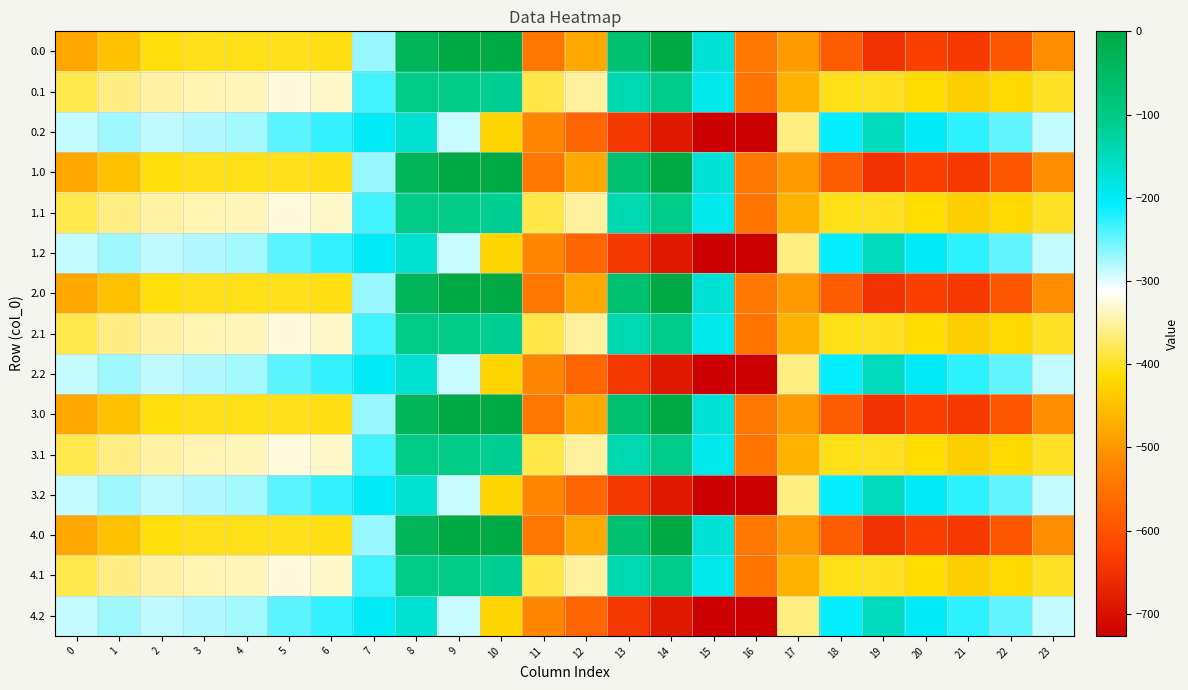

Reading right to left, extract all data points from this chart.

0.0: 23=-511.3	22=-592.3	21=-638.4	20=-629.9	19=-649.2	18=-586.7	17=-494.8	16=-545.4	15=-172.8	14=-0.3	13=-70.2	12=-477.2	11=-544.3	10=0.0	9=0.0	8=-35.0	7=-270.7	6=-408.0	5=-403.8	4=-404.9	3=-404.4	2=-410.3	1=-449.5	0=-482.0
0.1: 23=-399.4	22=-419.9	21=-432.4	20=-414.5	19=-400.2	18=-405.4	17=-466.6	16=-547.3	15=-190.4	14=-105.5	13=-141.2	12=-350.8	11=-384.7	10=-114.0	9=-104.8	8=-102.3	7=-234.9	6=-332.2	5=-325.7	4=-339.6	3=-342.7	2=-347.9	1=-361.1	0=-384.6
0.2: 23=-287.5	22=-247.4	21=-226.4	20=-199.2	19=-151.0	18=-210.0	17=-362.4	16=-726.6	15=-725.8	14=-687.4	13=-640.4	12=-571.2	11=-520.6	10=-423.5	9=-288.5	8=-169.5	7=-199.0	6=-228.8	5=-245.0	4=-274.4	3=-281.0	2=-285.5	1=-272.7	0=-287.1
1.0: 23=-511.3	22=-592.3	21=-638.4	20=-629.9	19=-649.2	18=-586.7	17=-494.8	16=-545.4	15=-172.8	14=-0.3	13=-70.2	12=-477.2	11=-544.3	10=0.0	9=0.0	8=-35.0	7=-270.7	6=-408.0	5=-403.8	4=-404.9	3=-404.4	2=-410.3	1=-449.5	0=-482.0
1.1: 23=-399.4	22=-419.9	21=-432.4	20=-414.5	19=-400.2	18=-405.4	17=-466.6	16=-547.3	15=-190.4	14=-105.5	13=-141.2	12=-350.8	11=-384.7	10=-114.0	9=-104.8	8=-102.3	7=-234.9	6=-332.2	5=-325.7	4=-339.6	3=-342.7	2=-347.9	1=-361.1	0=-384.6
1.2: 23=-287.5	22=-247.4	21=-226.4	20=-199.2	19=-151.0	18=-210.0	17=-362.4	16=-726.6	15=-725.8	14=-687.4	13=-640.4	12=-571.2	11=-520.6	10=-423.5	9=-288.5	8=-169.5	7=-199.0	6=-228.8	5=-245.0	4=-274.4	3=-281.0	2=-285.5	1=-272.7	0=-287.1
2.0: 23=-511.3	22=-592.3	21=-638.4	20=-629.9	19=-649.2	18=-586.7	17=-494.8	16=-545.4	15=-172.8	14=-0.3	13=-70.2	12=-477.2	11=-544.3	10=0.0	9=0.0	8=-35.0	7=-270.7	6=-408.0	5=-403.8	4=-404.9	3=-404.4	2=-410.3	1=-449.5	0=-482.0
2.1: 23=-399.4	22=-419.9	21=-432.4	20=-414.5	19=-400.2	18=-405.4	17=-466.6	16=-547.3	15=-190.4	14=-105.5	13=-141.2	12=-350.8	11=-384.7	10=-114.0	9=-104.8	8=-102.3	7=-234.9	6=-332.2	5=-325.7	4=-339.6	3=-342.7	2=-347.9	1=-361.1	0=-384.6
2.2: 23=-287.5	22=-247.4	21=-226.4	20=-199.2	19=-151.0	18=-210.0	17=-362.4	16=-726.6	15=-725.8	14=-687.4	13=-640.4	12=-571.2	11=-520.6	10=-423.5	9=-288.5	8=-169.5	7=-199.0	6=-228.8	5=-245.0	4=-274.4	3=-281.0	2=-285.5	1=-272.7	0=-287.1
3.0: 23=-511.3	22=-592.3	21=-638.4	20=-629.9	19=-649.2	18=-586.7	17=-494.8	16=-545.4	15=-172.8	14=-0.3	13=-70.2	12=-477.2	11=-544.3	10=0.0	9=0.0	8=-35.0	7=-270.7	6=-408.0	5=-403.8	4=-404.9	3=-404.4	2=-410.3	1=-449.5	0=-482.0
3.1: 23=-399.4	22=-419.9	21=-432.4	20=-414.5	19=-400.2	18=-405.4	17=-466.6	16=-547.3	15=-190.4	14=-105.5	13=-141.2	12=-350.8	11=-384.7	10=-114.0	9=-104.8	8=-102.3	7=-234.9	6=-332.2	5=-325.7	4=-339.6	3=-342.7	2=-347.9	1=-361.1	0=-384.6
3.2: 23=-287.5	22=-247.4	21=-226.4	20=-199.2	19=-151.0	18=-210.0	17=-362.4	16=-726.6	15=-725.8	14=-687.4	13=-640.4	12=-571.2	11=-520.6	10=-423.5	9=-288.5	8=-169.5	7=-199.0	6=-228.8	5=-245.0	4=-274.4	3=-281.0	2=-285.5	1=-272.7	0=-287.1
4.0: 23=-511.3	22=-592.3	21=-638.4	20=-629.9	19=-649.2	18=-586.7	17=-494.8	16=-545.4	15=-172.8	14=-0.3	13=-70.2	12=-477.2	11=-544.3	10=0.0	9=0.0	8=-35.0	7=-270.7	6=-408.0	5=-403.8	4=-404.9	3=-404.4	2=-410.3	1=-449.5	0=-482.0
4.1: 23=-399.4	22=-419.9	21=-432.4	20=-414.5	19=-400.2	18=-405.4	17=-466.6	16=-547.3	15=-190.4	14=-105.5	13=-141.2	12=-350.8	11=-384.7	10=-114.0	9=-104.8	8=-102.3	7=-234.9	6=-332.2	5=-325.7	4=-339.6	3=-342.7	2=-347.9	1=-361.1	0=-384.6
4.2: 23=-287.5	22=-247.4	21=-226.4	20=-199.2	19=-151.0	18=-210.0	17=-362.4	16=-726.6	15=-725.8	14=-687.4	13=-640.4	12=-571.2	11=-520.6	10=-423.5	9=-288.5	8=-169.5	7=-199.0	6=-228.8	5=-245.0	4=-274.4	3=-281.0	2=-285.5	1=-272.7	0=-287.1